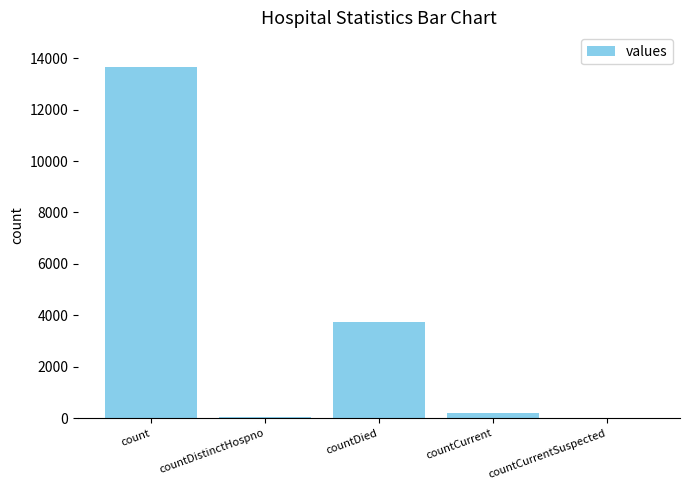

What is the maximum value shown in the chart?

13645